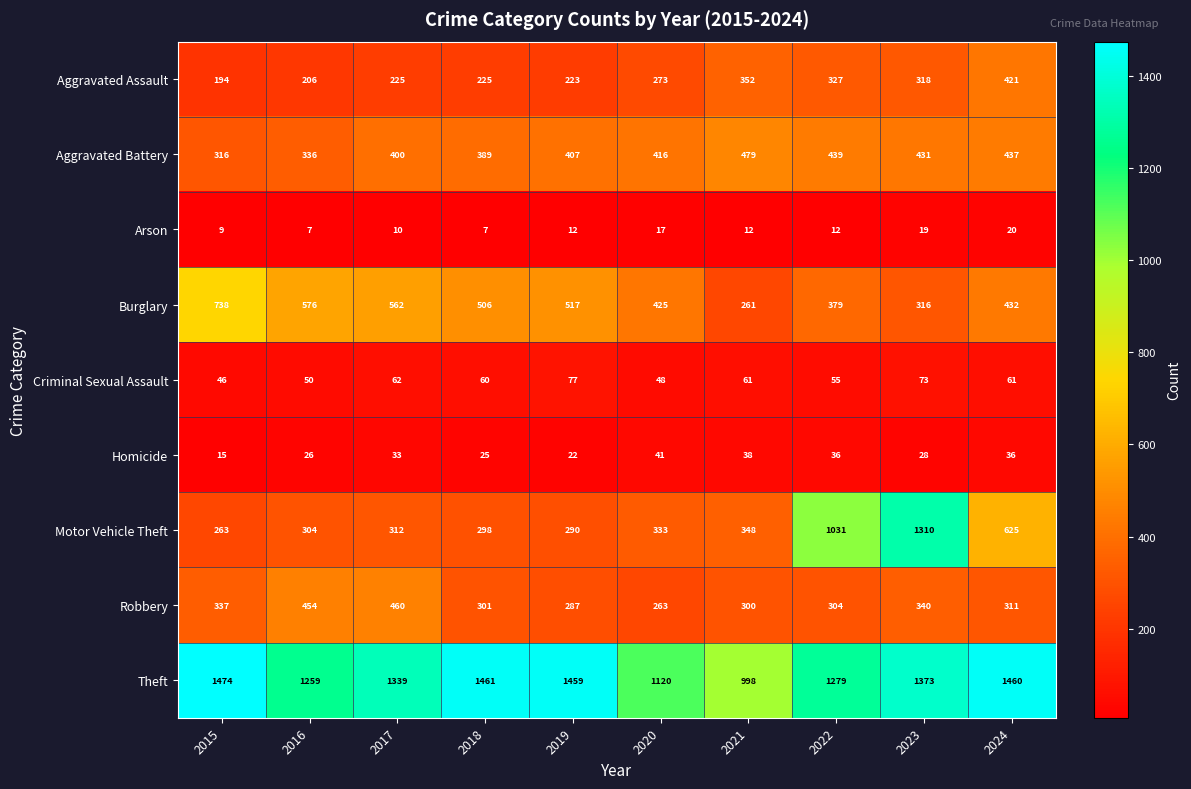

What is the total value across all series at 2023?

4208